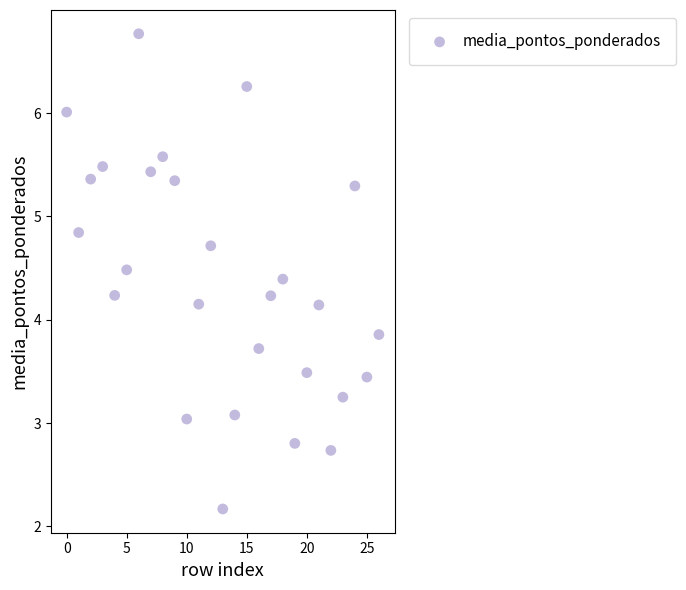

What is the range of Y values (max minus min)?

4.6